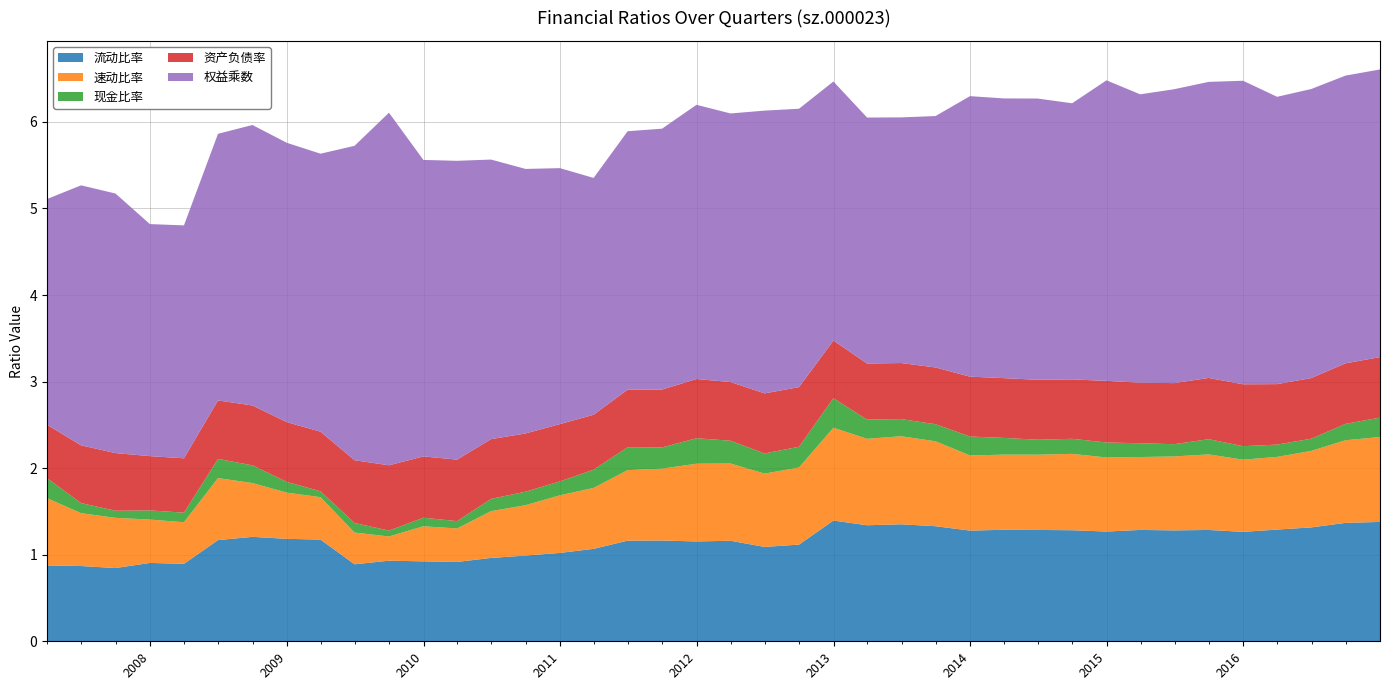

Reading left to right, extract all data points from this chart.

流动比率: 0.9	0.9	0.8	0.9	0.9	1.2	1.2	1.2	1.2	0.9	0.9	0.9	0.9	1.0	1.0	1.0	1.1	1.2	1.2	1.2	1.2	1.1	1.1	1.4	1.3	1.4	1.3	1.3	1.3	1.3	1.3	1.3	1.3	1.3	1.3	1.3	1.3	1.3	1.4	1.4
速动比率: 0.8	0.6	0.6	0.5	0.5	0.7	0.6	0.5	0.5	0.4	0.3	0.4	0.4	0.5	0.6	0.7	0.7	0.8	0.8	0.9	0.9	0.8	0.9	1.1	1.0	1.0	1.0	0.9	0.9	0.9	0.9	0.9	0.8	0.9	0.9	0.8	0.8	0.9	1.0	1.0
现金比率: 0.2	0.1	0.1	0.1	0.1	0.2	0.2	0.1	0.1	0.1	0.1	0.1	0.1	0.1	0.2	0.2	0.2	0.3	0.2	0.3	0.3	0.2	0.2	0.3	0.2	0.2	0.2	0.2	0.2	0.2	0.2	0.2	0.2	0.1	0.2	0.2	0.1	0.1	0.2	0.2
资产负债率: 0.6	0.7	0.7	0.6	0.6	0.7	0.7	0.7	0.7	0.7	0.8	0.7	0.7	0.7	0.7	0.7	0.6	0.7	0.7	0.7	0.7	0.7	0.7	0.7	0.6	0.6	0.7	0.7	0.7	0.7	0.7	0.7	0.7	0.7	0.7	0.7	0.7	0.7	0.7	0.7
权益乘数: 2.6	3.0	3.0	2.7	2.7	3.1	3.2	3.2	3.2	3.6	4.1	3.4	3.5	3.2	3.1	3.0	2.7	3.0	3.0	3.2	3.1	3.3	3.2	3.0	2.8	2.8	2.9	3.2	3.2	3.2	3.2	3.5	3.3	3.4	3.4	3.5	3.3	3.3	3.3	3.3